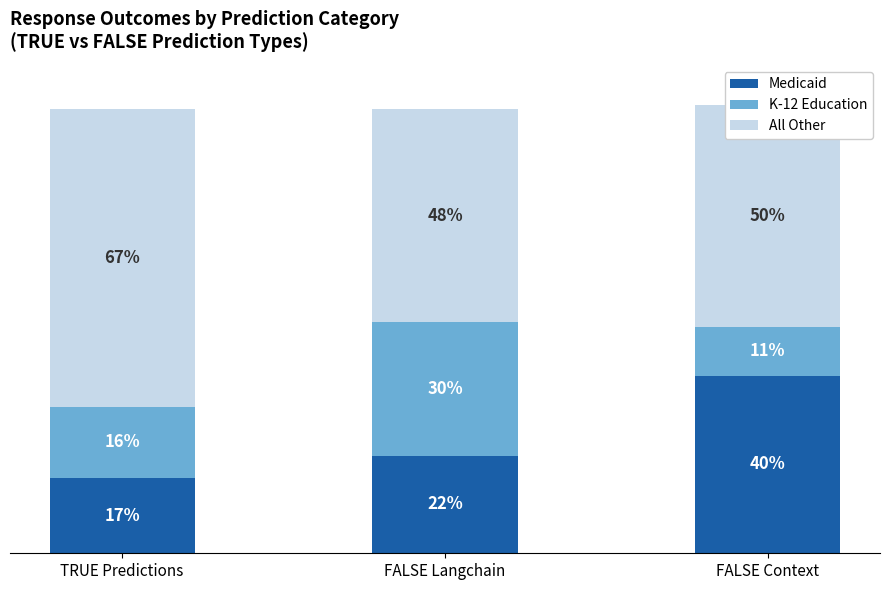

List the labels in order of Medicaid value, smallest first.

TRUE Predictions, FALSE Langchain, FALSE Context